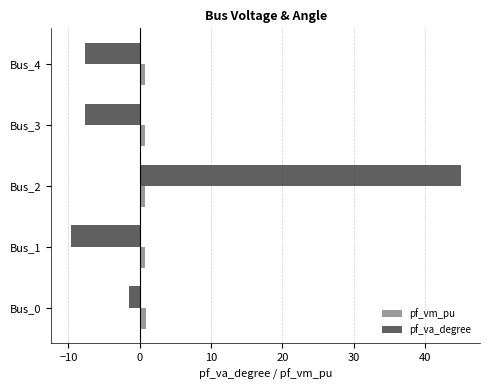

Which series has the largest range (max minus min)?

pf_va_degree